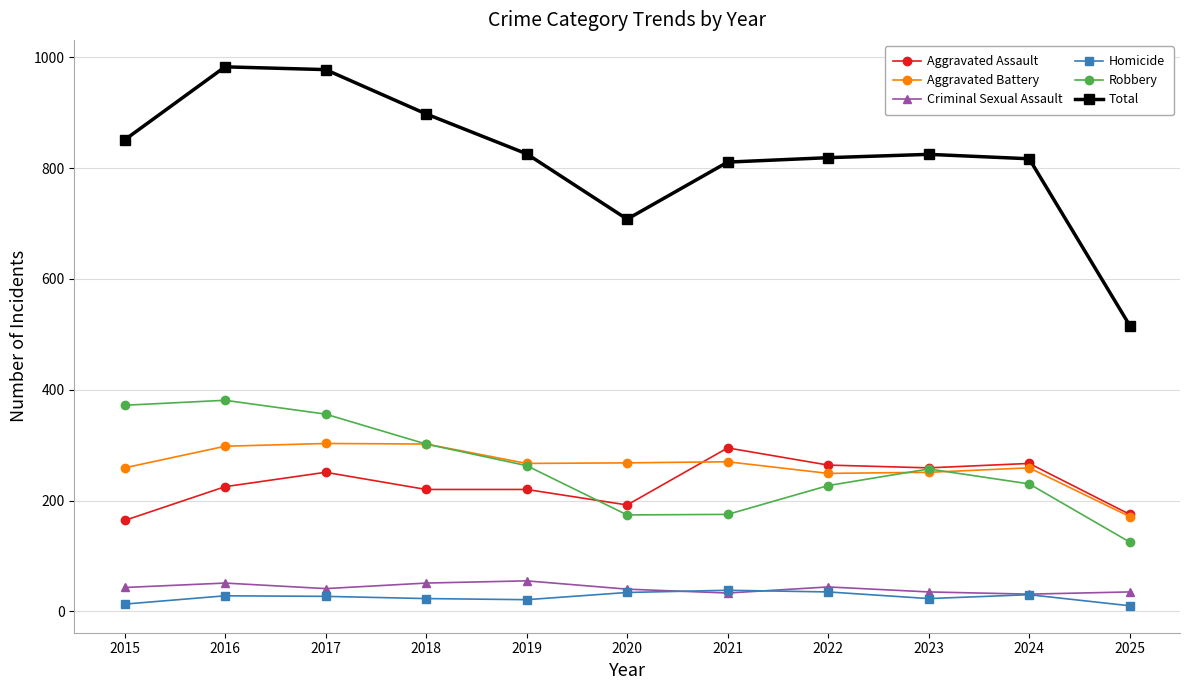

Between 2022 and 2025, which series saw the biggest shift?

Total